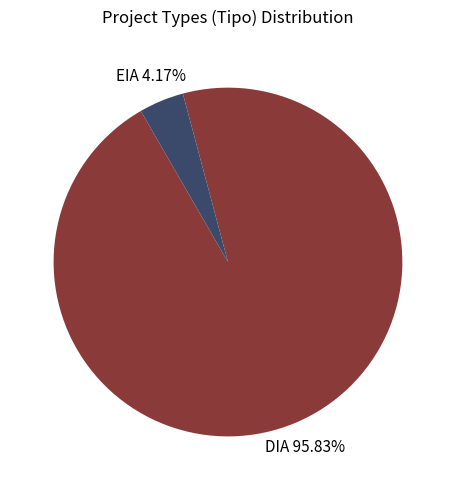

To the nearest percent, what is the combined percentage of EIA and DIA?

100%